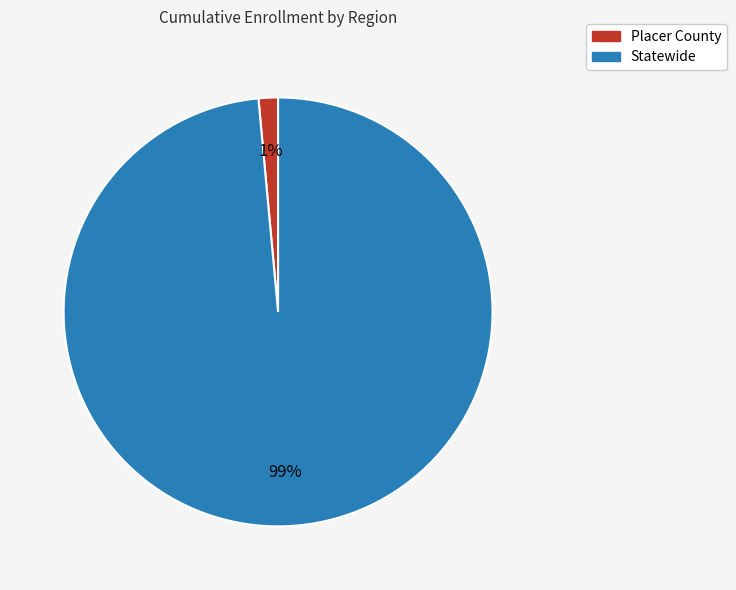

To the nearest percent, what is the average slice percentage?

50%